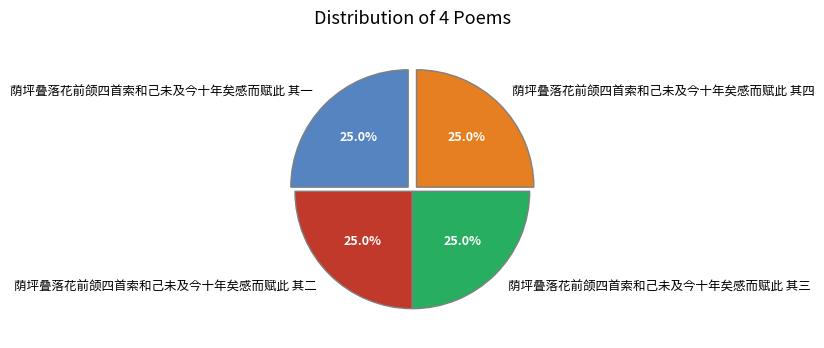

Is there a majority slice in this chart?

No